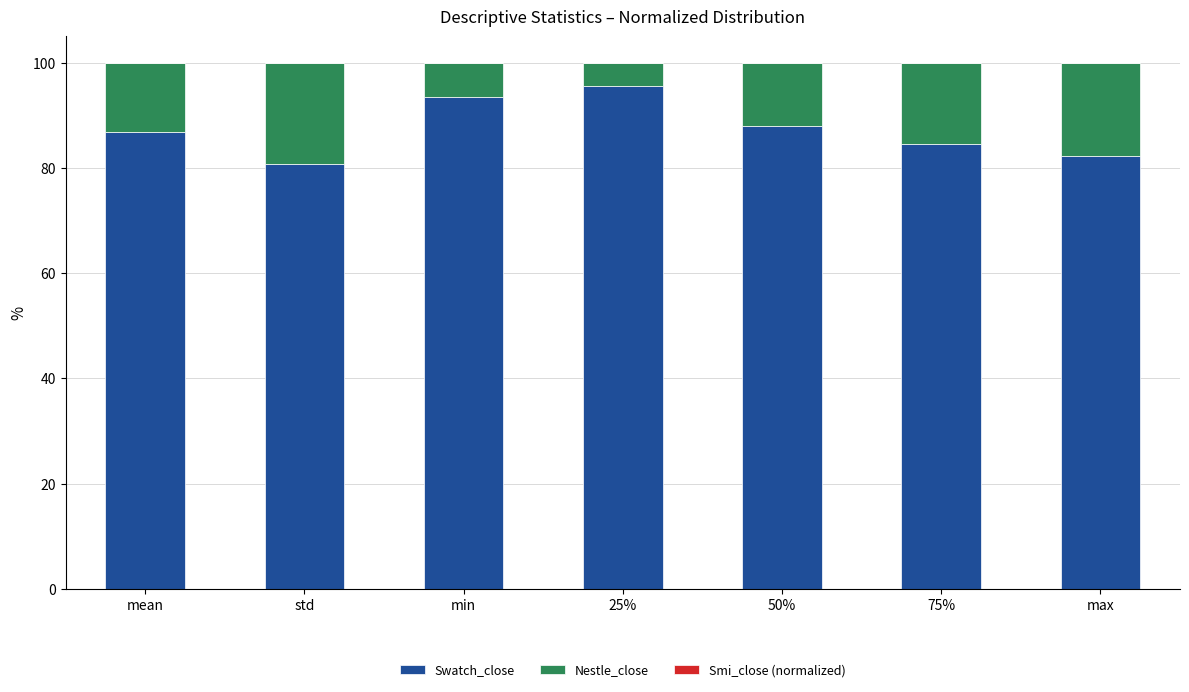

Count the number of categories in the chart.

7